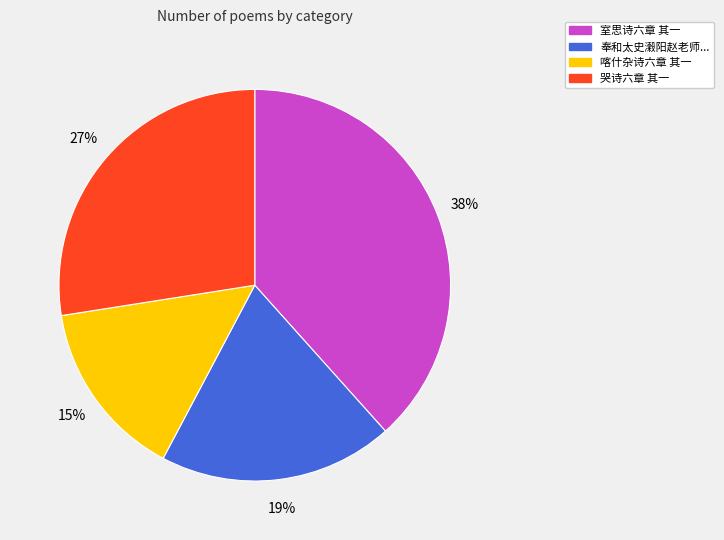

To the nearest percent, what is the average slice percentage?

25%